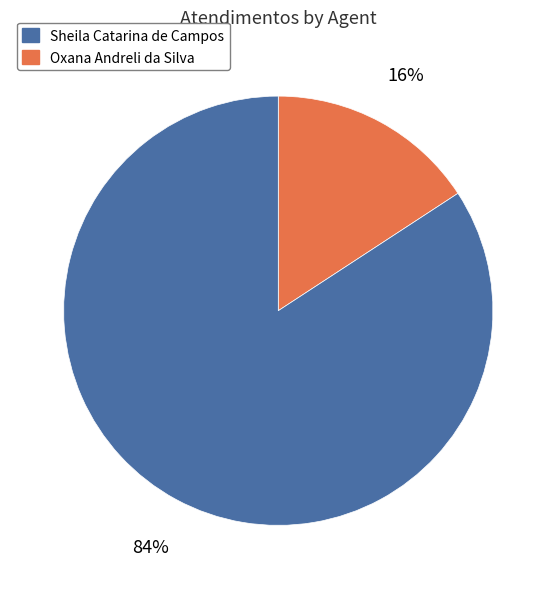

To the nearest percent, what is the difference between the largest and smallest slice percentages?

68%